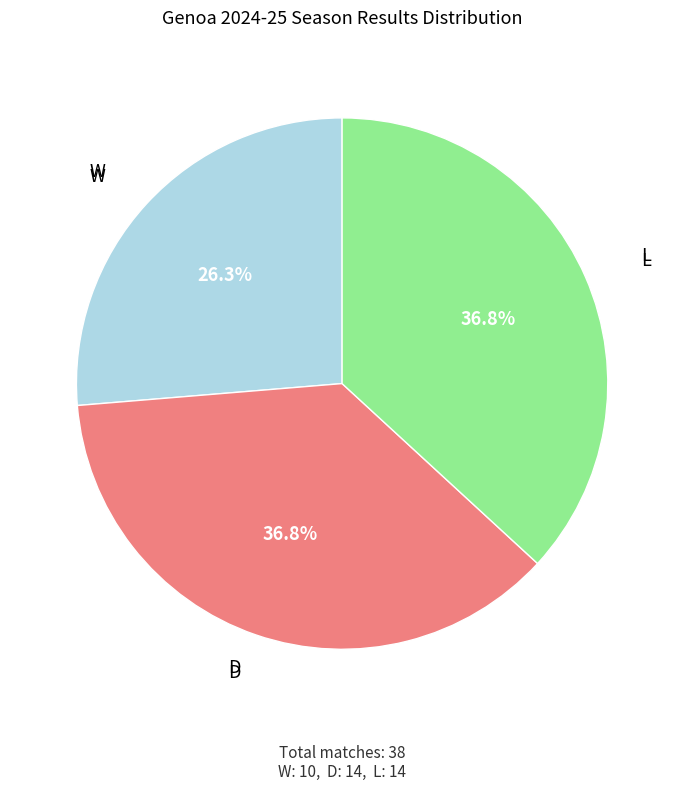

What is the ratio of the value at L to the value at W?

1.4